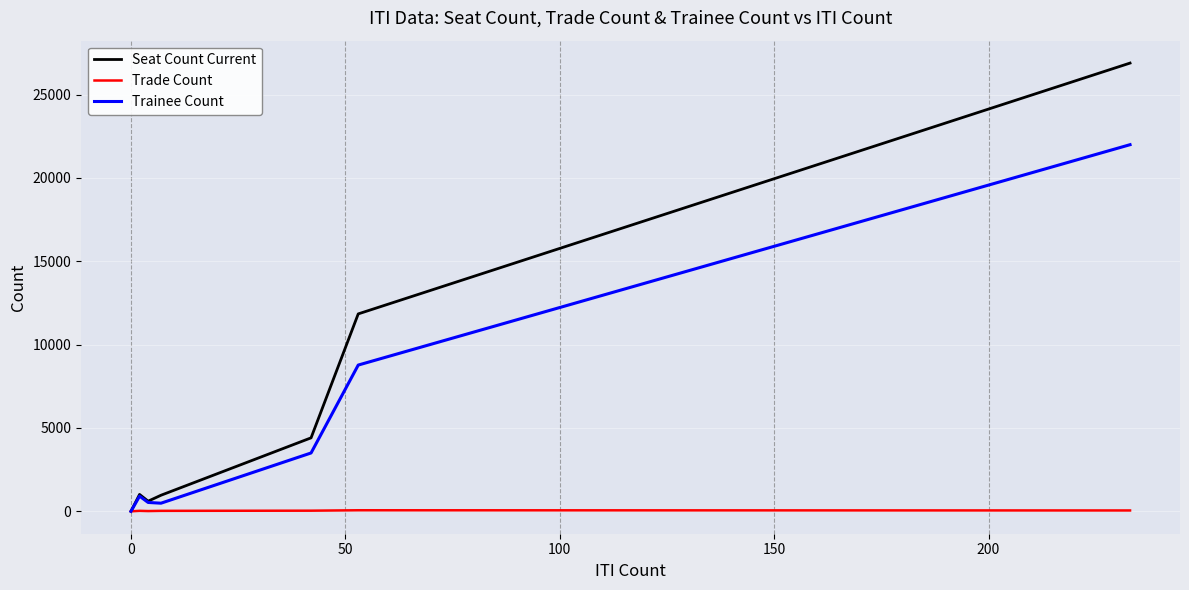

What is the difference between the maximum and second lowest values in the Trade Count series?

48